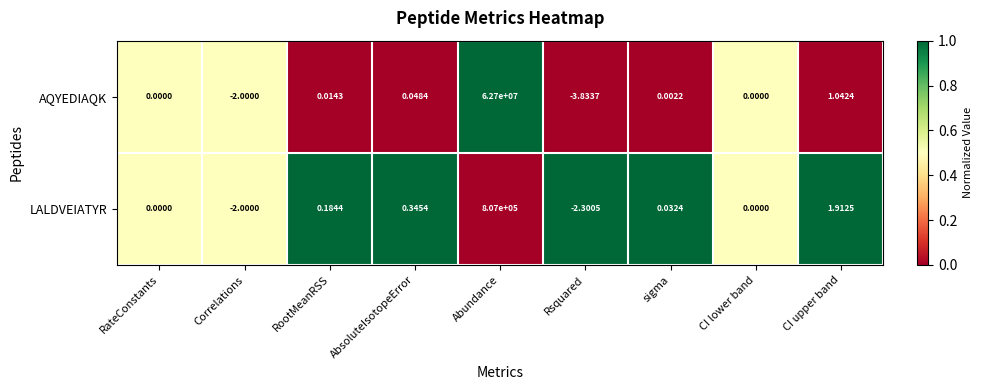

Which series has the largest total across all categories?

AQYEDIAQK